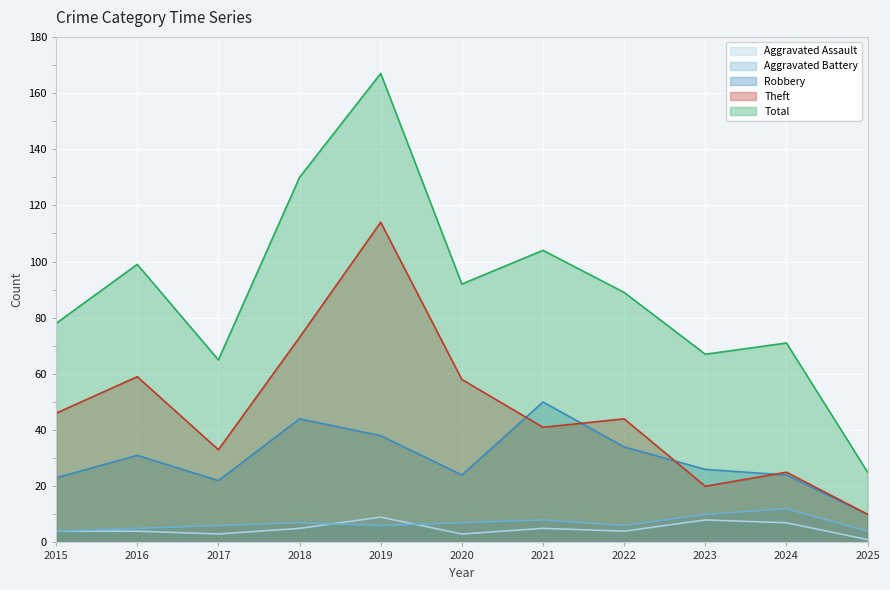

Is it true that Aggravated Battery equals 6 at 2019?

True